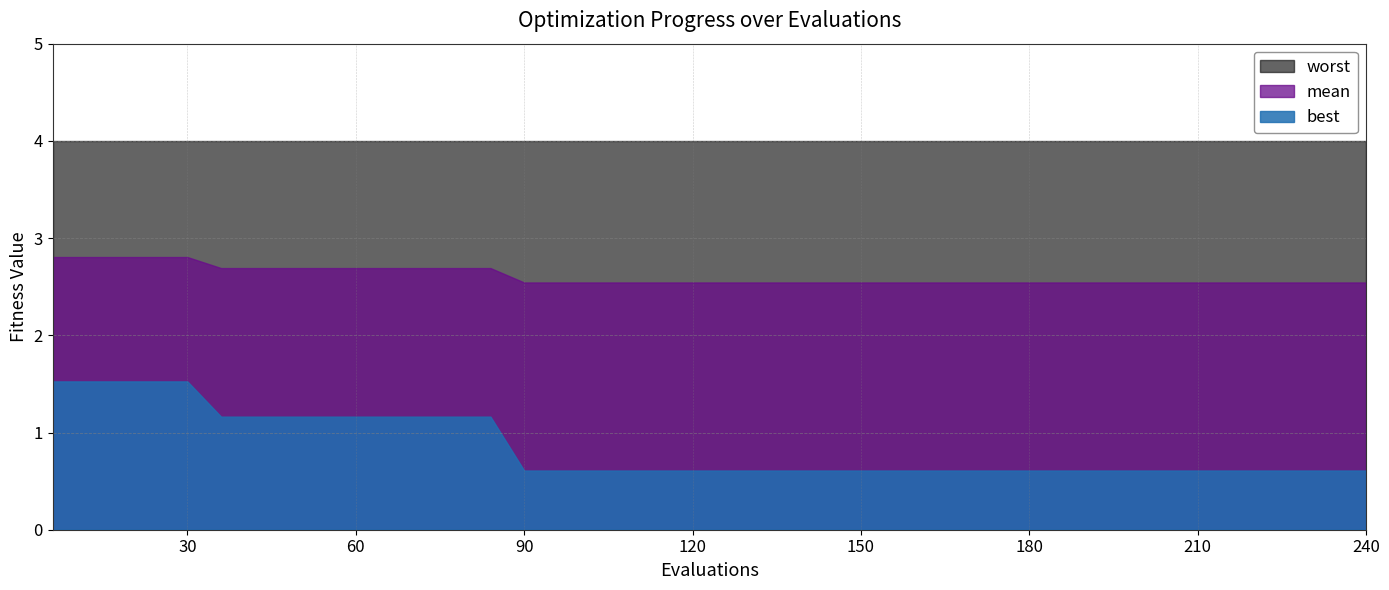

Read the mean value at 30.

2.8